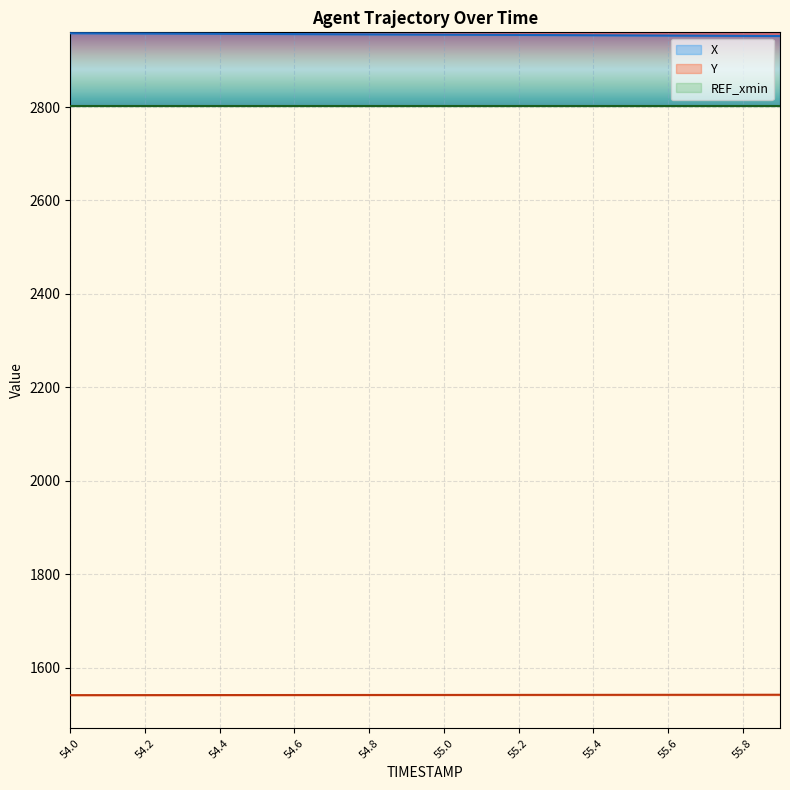

True or false: X and Y cross at least once.

False